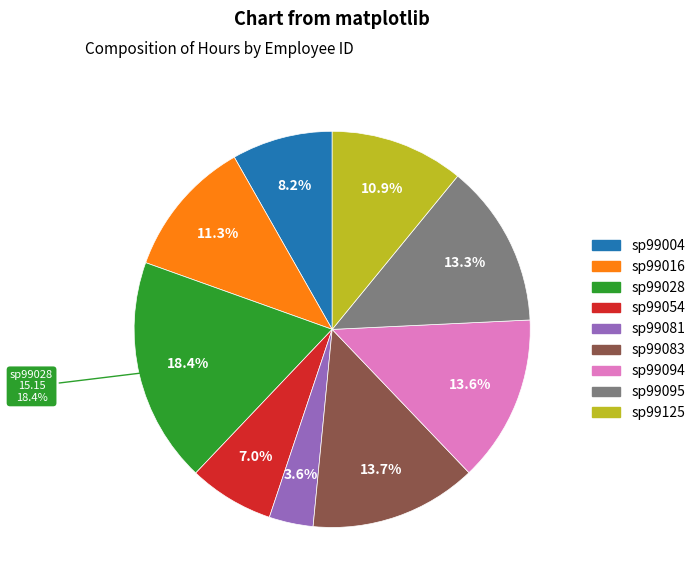

True or false: sp99028 accounts for 18% of the total.

True